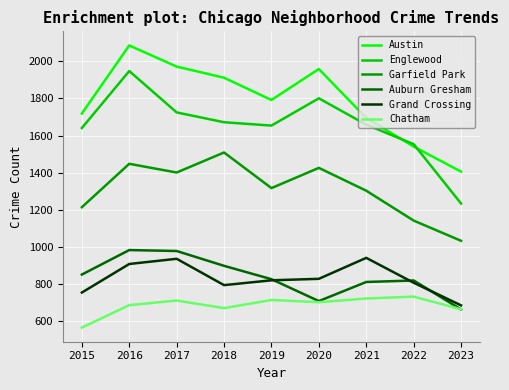

How many lines are shown in the chart?

6